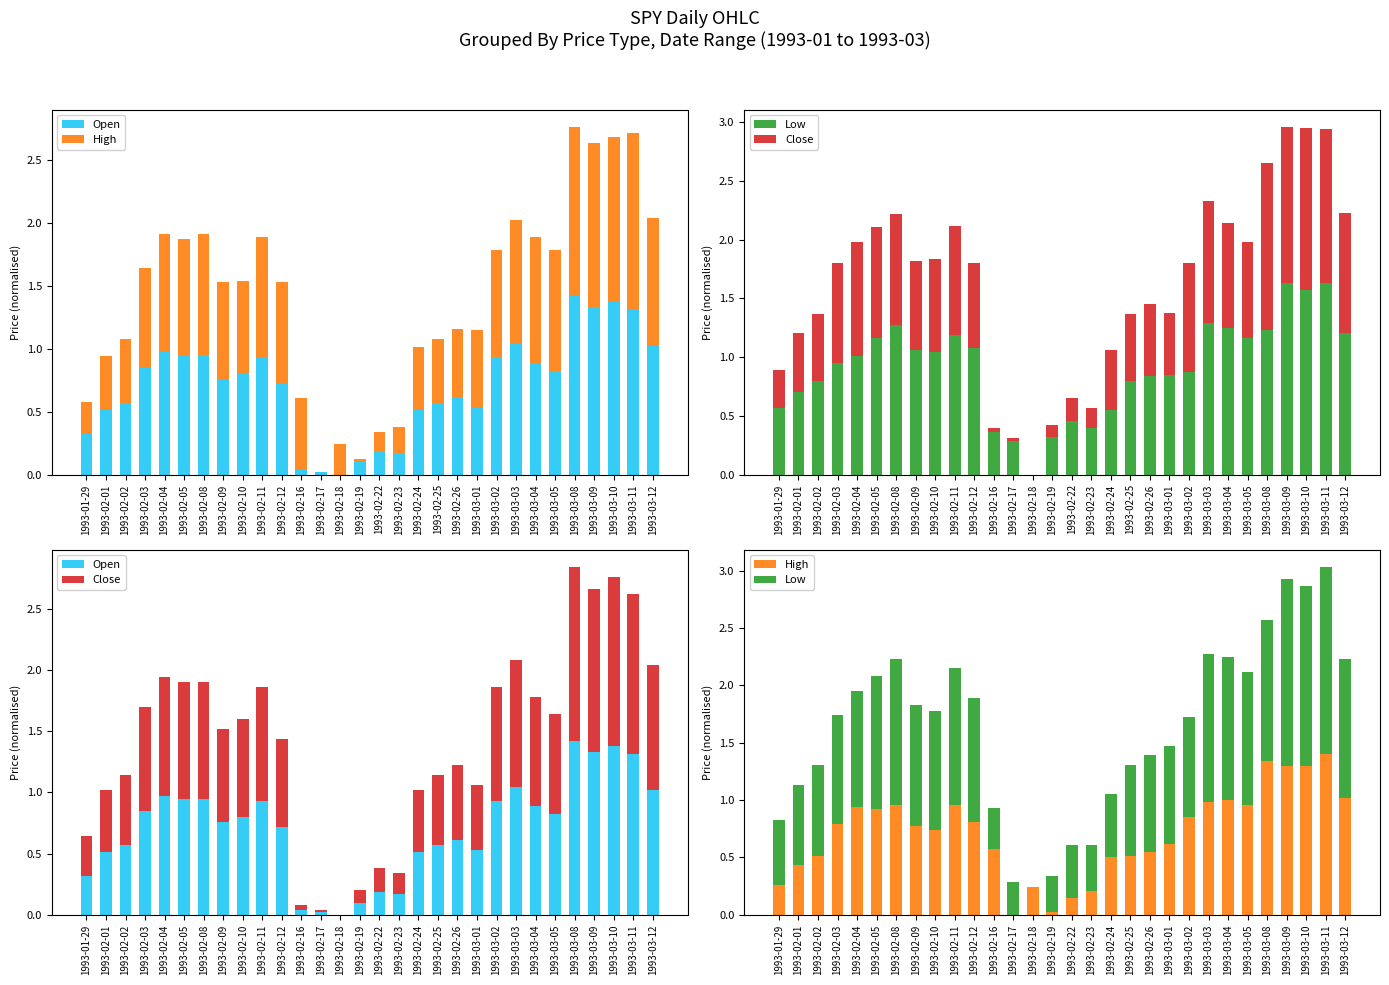

What is the greatest value displayed?

1.6